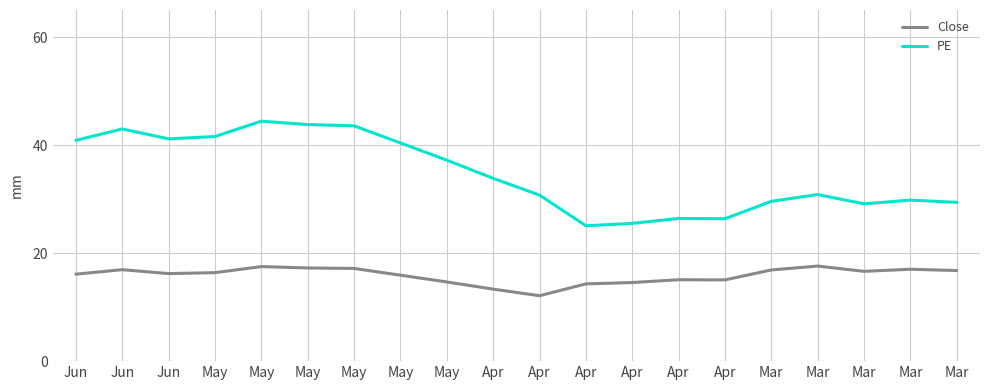

At which label does Close reach its peak?

Mar